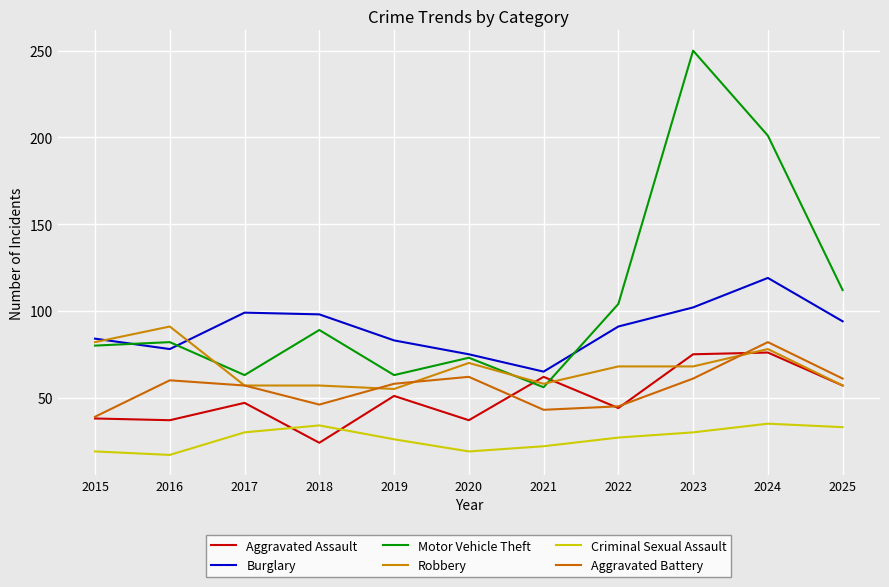

At which label is Aggravated Battery closest to 60?

2016